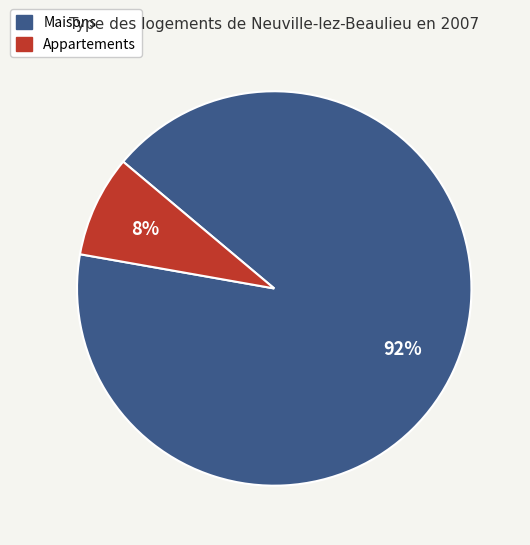

Between Appartements and Maisons, which is larger?

Maisons